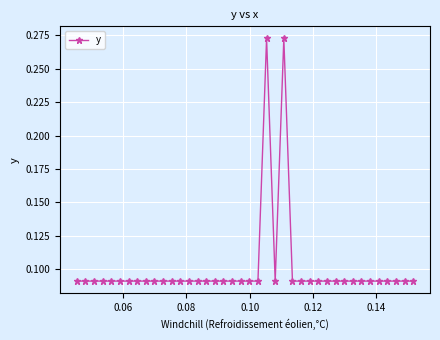

Count the values in the range 0 to 1.

40